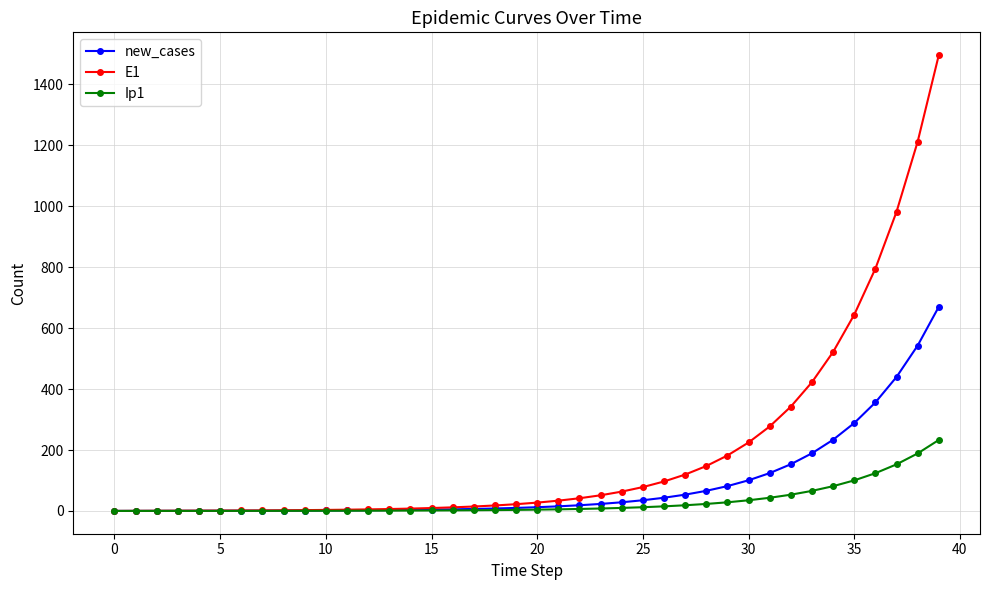

List the series in order of their overall mean, highest first.

E1, new_cases, Ip1